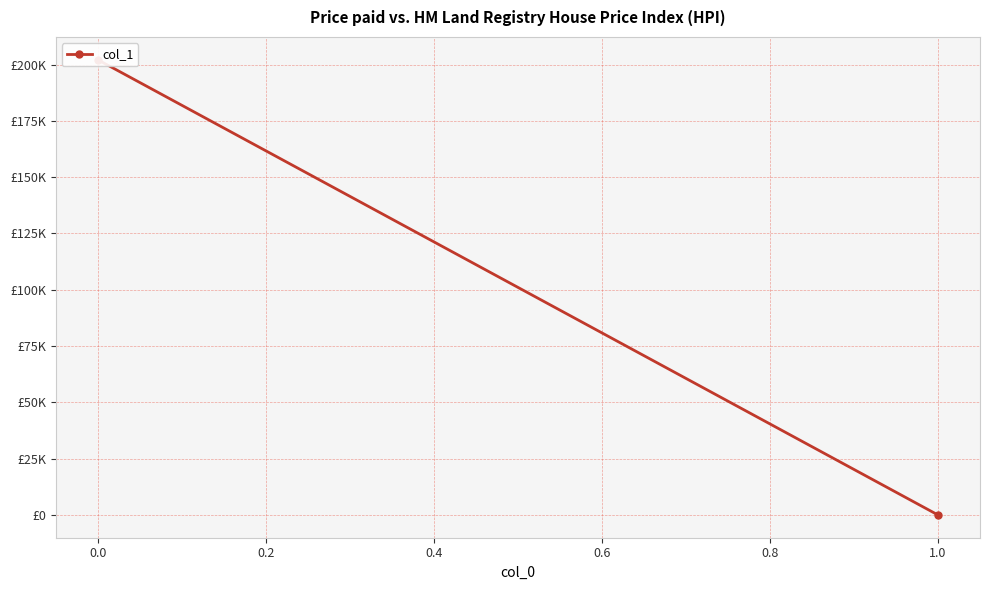

What is the sum of the values at 0.0 and 1.0?

202168.9